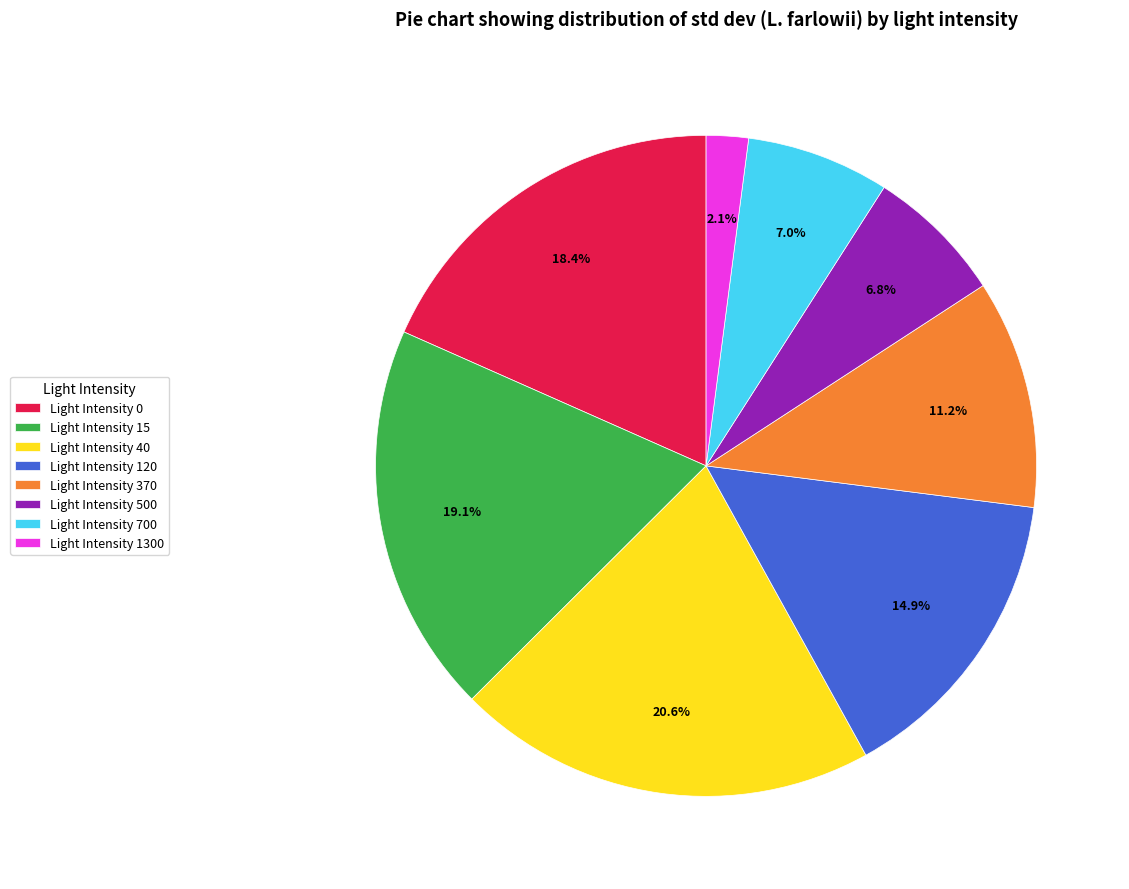

Is the sum of Light Intensity 120 and Light Intensity 0 greater than half?

No